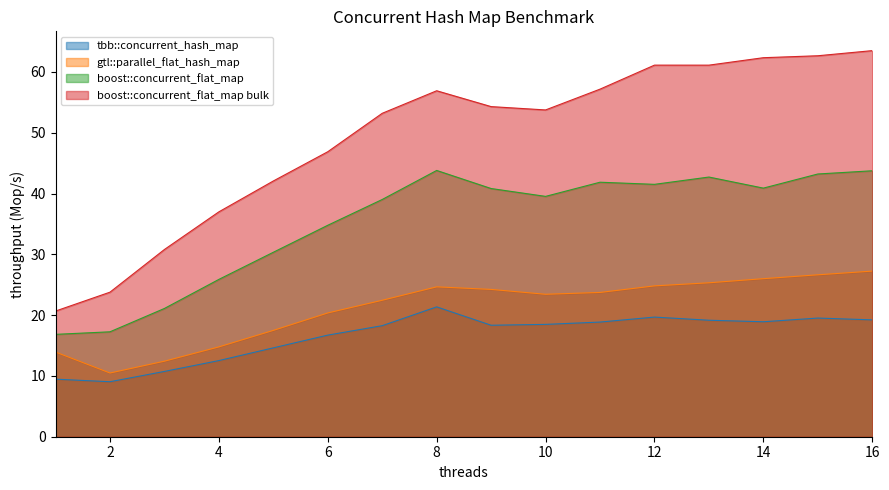

True or false: boost::concurrent_flat_map and gtl::parallel_flat_hash_map intersect in this chart.

False